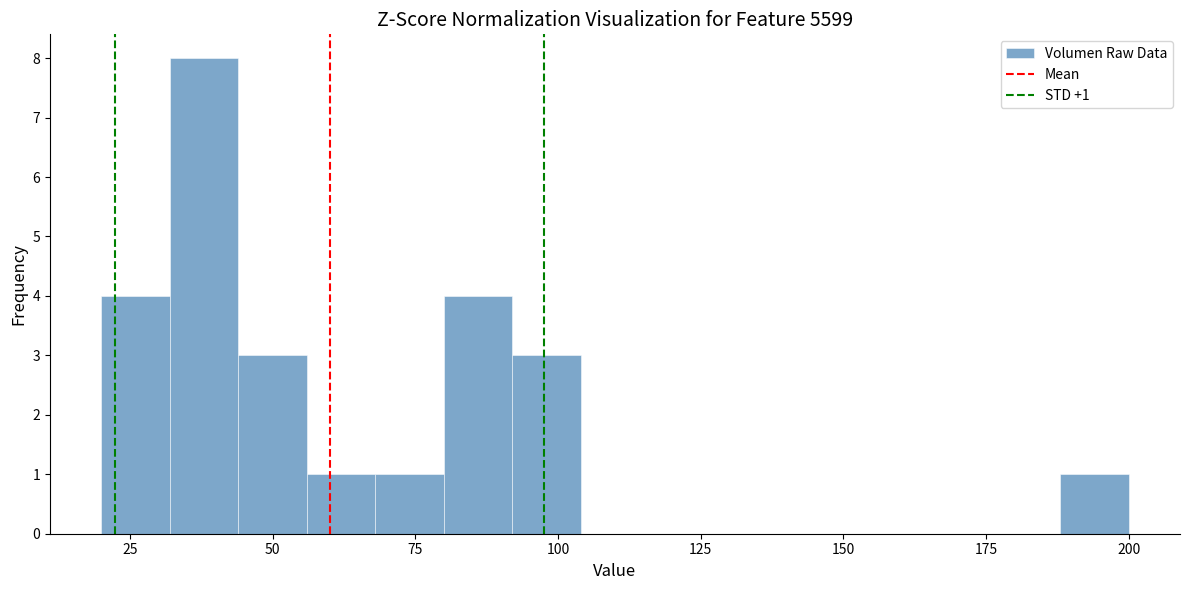

Around what value on the x-axis is the tallest bar? Give the approximate position of its centre, as read against the axis.

40